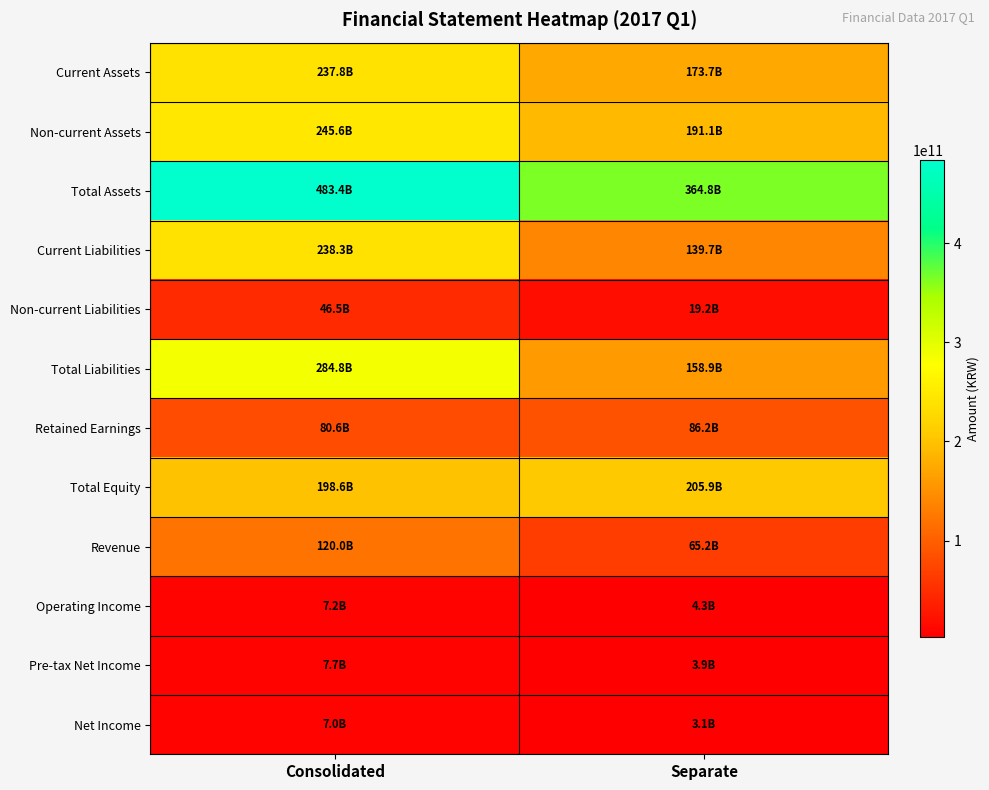

What is the smallest value displayed?

3114092456